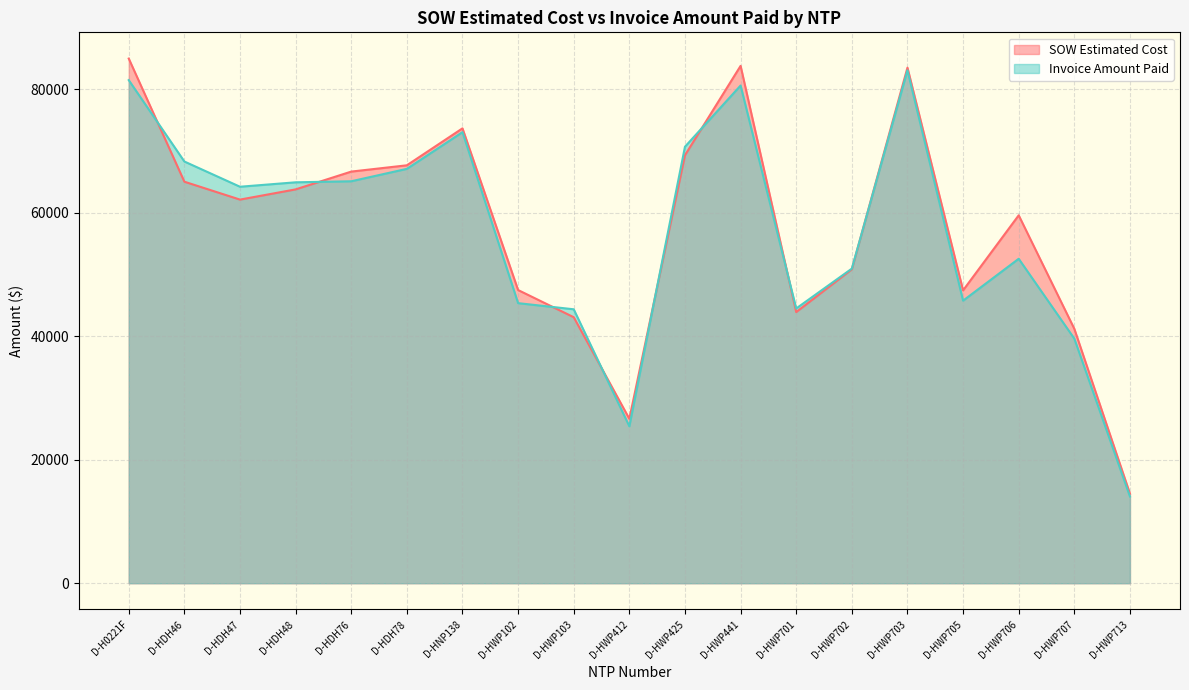

Where does the Invoice Amount Paid series first go above 64186?

D-H0221F